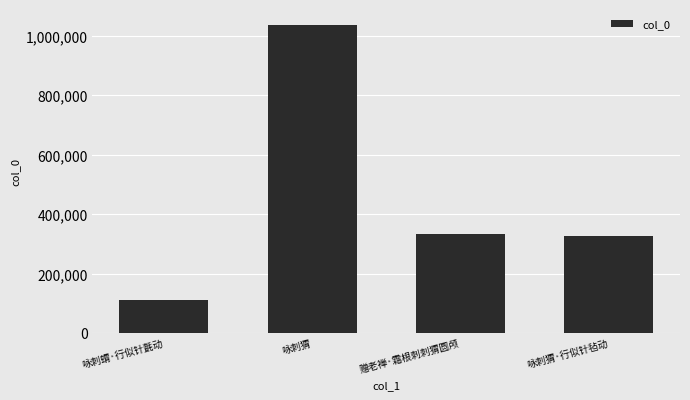

Which has a higher value, 咏刺蝟·行似针氈动 or 赠老禅·霜根刺刺猬圆颅?

赠老禅·霜根刺刺猬圆颅